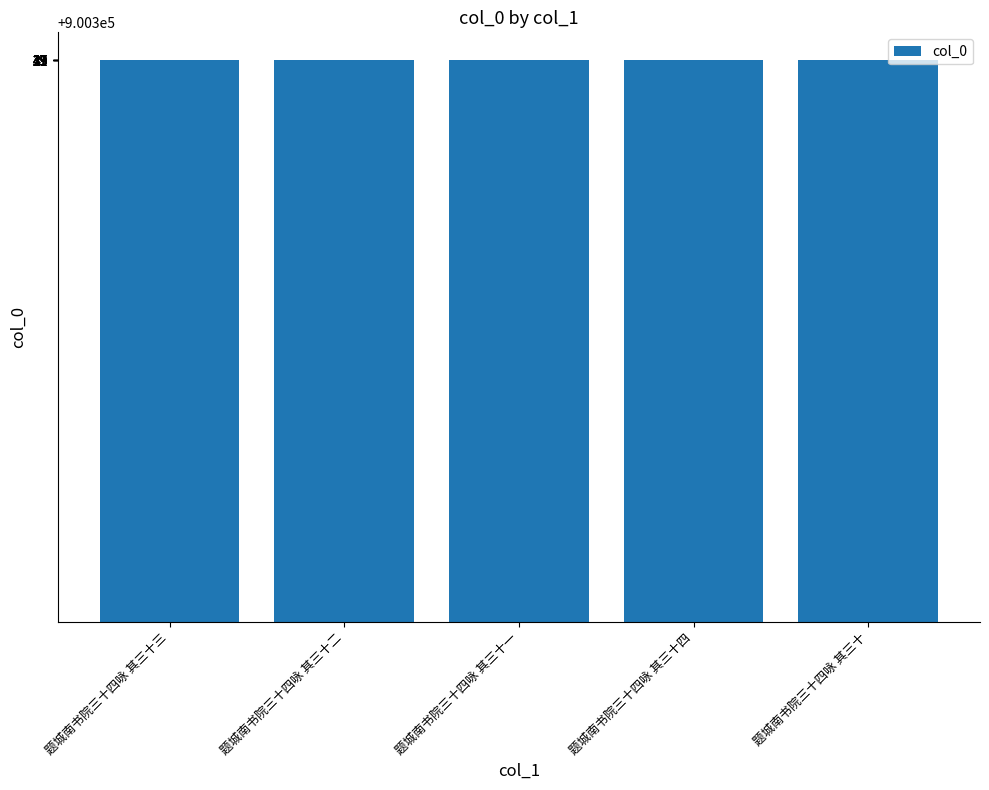

What is the average value?

900337